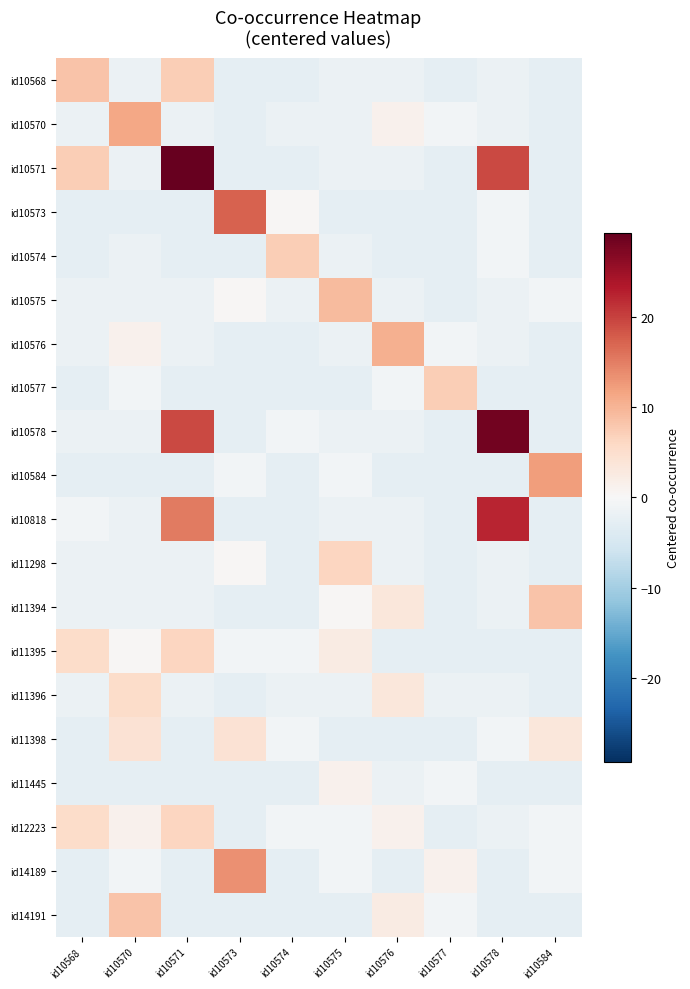

Reading left to right, what are all the values shown in this chart?

id10568: id10568=8.3	id10570=-1.7	id10571=7.3	id10573=-2.7	id10574=-2.7	id10575=-1.7	id10576=-1.7	id10577=-2.7	id10578=-1.7	id10584=-2.7
id10570: id10568=-1.7	id10570=11.3	id10571=-1.7	id10573=-2.7	id10574=-1.7	id10575=-1.7	id10576=1.3	id10577=-0.7	id10578=-1.7	id10584=-2.7
id10571: id10568=7.3	id10570=-1.7	id10571=29.3	id10573=-2.7	id10574=-2.7	id10575=-1.7	id10576=-1.7	id10577=-2.7	id10578=19.3	id10584=-2.7
id10573: id10568=-2.7	id10570=-2.7	id10571=-2.7	id10573=17.3	id10574=0.3	id10575=-2.7	id10576=-2.7	id10577=-2.7	id10578=-0.7	id10584=-2.7
id10574: id10568=-2.7	id10570=-1.7	id10571=-2.7	id10573=-2.7	id10574=7.3	id10575=-1.7	id10576=-2.7	id10577=-2.7	id10578=-0.7	id10584=-2.7
id10575: id10568=-1.7	id10570=-1.7	id10571=-1.7	id10573=0.3	id10574=-1.7	id10575=9.3	id10576=-1.7	id10577=-2.7	id10578=-1.7	id10584=-0.7
id10576: id10568=-1.7	id10570=1.3	id10571=-1.7	id10573=-2.7	id10574=-2.7	id10575=-1.7	id10576=10.3	id10577=-0.7	id10578=-1.7	id10584=-2.7
id10577: id10568=-2.7	id10570=-0.7	id10571=-2.7	id10573=-2.7	id10574=-2.7	id10575=-2.7	id10576=-0.7	id10577=7.3	id10578=-2.7	id10584=-2.7
id10578: id10568=-1.7	id10570=-1.7	id10571=19.3	id10573=-2.7	id10574=-0.7	id10575=-1.7	id10576=-1.7	id10577=-2.7	id10578=28.3	id10584=-2.7
id10584: id10568=-2.7	id10570=-2.7	id10571=-2.7	id10573=-0.7	id10574=-2.7	id10575=-0.7	id10576=-2.7	id10577=-2.7	id10578=-2.7	id10584=12.3
id10818: id10568=-0.7	id10570=-1.7	id10571=15.3	id10573=-2.7	id10574=-2.7	id10575=-1.7	id10576=-1.7	id10577=-2.7	id10578=22.3	id10584=-2.7
id11298: id10568=-1.7	id10570=-1.7	id10571=-1.7	id10573=0.3	id10574=-2.7	id10575=6.3	id10576=-1.7	id10577=-2.7	id10578=-1.7	id10584=-2.7
id11394: id10568=-1.7	id10570=-1.7	id10571=-1.7	id10573=-2.7	id10574=-2.7	id10575=0.3	id10576=3.3	id10577=-2.7	id10578=-1.7	id10584=8.3
id11395: id10568=5.3	id10570=0.3	id10571=6.3	id10573=-0.7	id10574=-0.7	id10575=2.3	id10576=-2.7	id10577=-2.7	id10578=-2.7	id10584=-2.7
id11396: id10568=-1.7	id10570=5.3	id10571=-1.7	id10573=-2.7	id10574=-1.7	id10575=-1.7	id10576=3.3	id10577=-1.7	id10578=-1.7	id10584=-2.7
id11398: id10568=-2.7	id10570=4.3	id10571=-2.7	id10573=4.3	id10574=-0.7	id10575=-2.7	id10576=-2.7	id10577=-2.7	id10578=-0.7	id10584=3.3
id11445: id10568=-2.7	id10570=-2.7	id10571=-2.7	id10573=-2.7	id10574=-2.7	id10575=1.3	id10576=-1.7	id10577=-0.7	id10578=-2.7	id10584=-2.7
id12223: id10568=5.3	id10570=1.3	id10571=6.3	id10573=-2.7	id10574=-0.7	id10575=-0.7	id10576=1.3	id10577=-2.7	id10578=-1.7	id10584=-0.7
id14189: id10568=-2.7	id10570=-0.7	id10571=-2.7	id10573=13.3	id10574=-2.7	id10575=-0.7	id10576=-2.7	id10577=1.3	id10578=-2.7	id10584=-0.7
id14191: id10568=-2.7	id10570=8.3	id10571=-2.7	id10573=-2.7	id10574=-2.7	id10575=-2.7	id10576=2.3	id10577=-0.7	id10578=-2.7	id10584=-2.7